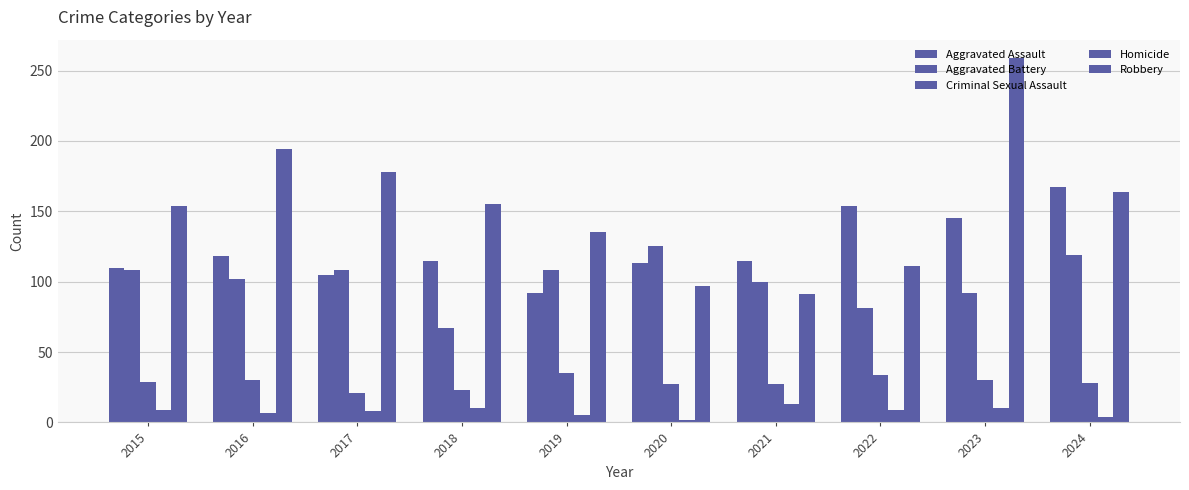

What is the minimum value shown in the chart?

2